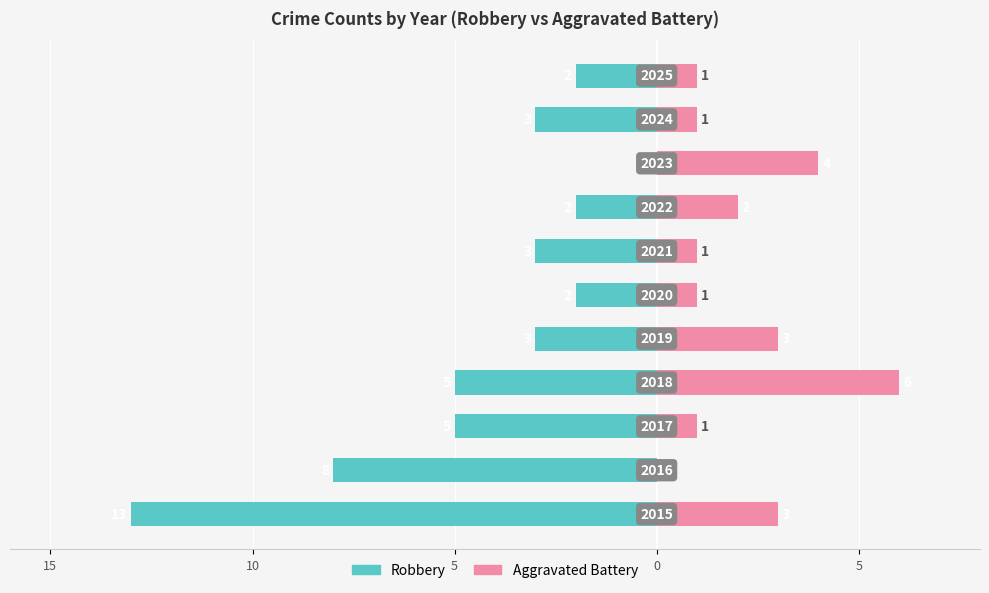

What is the value of the Aggravated Battery bar at the 10th from the left?

1